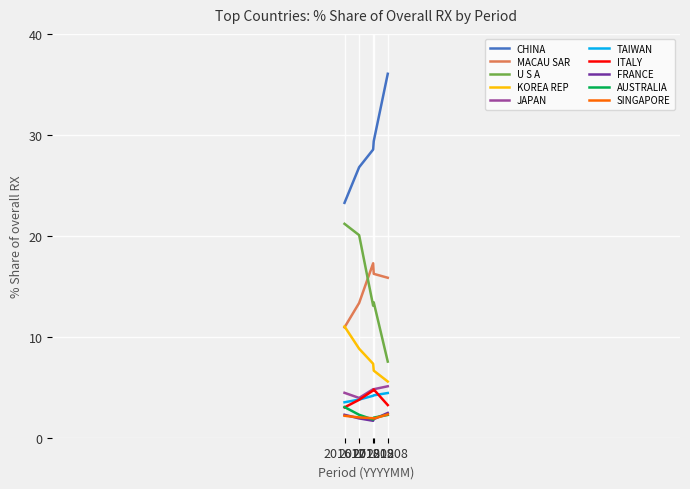

What is the minimum value for U S A?

7.5